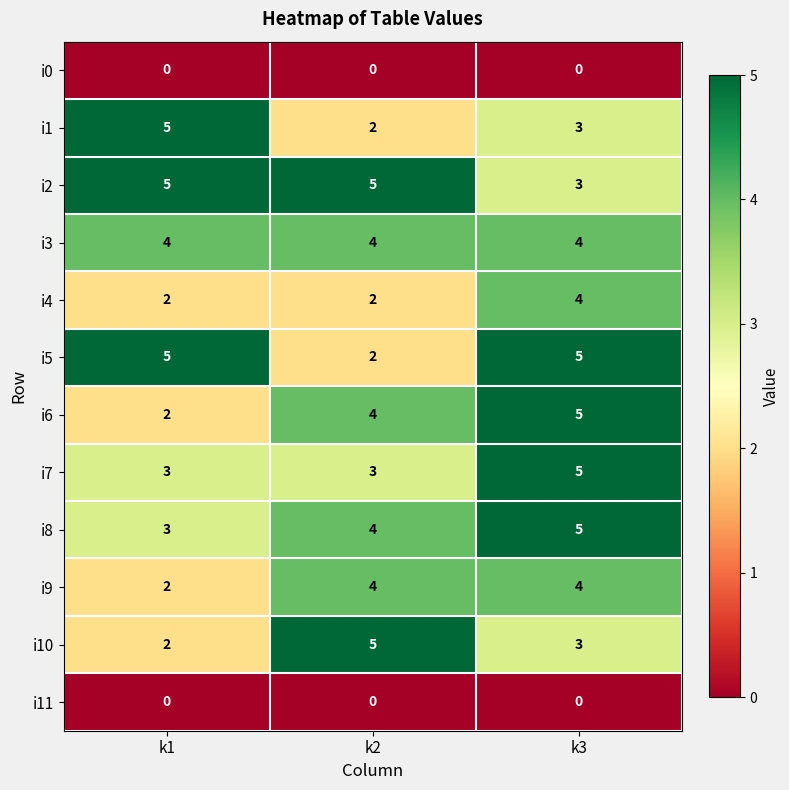

What is the average value of the i7 series?

4